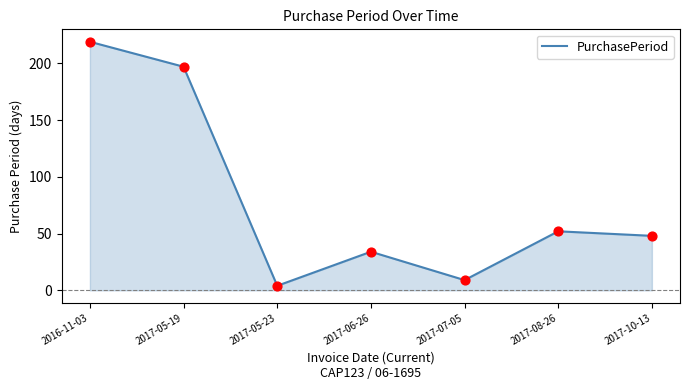

Approximately how many times larger is the value at 2017-08-26 compared to 2017-10-13?

1.1